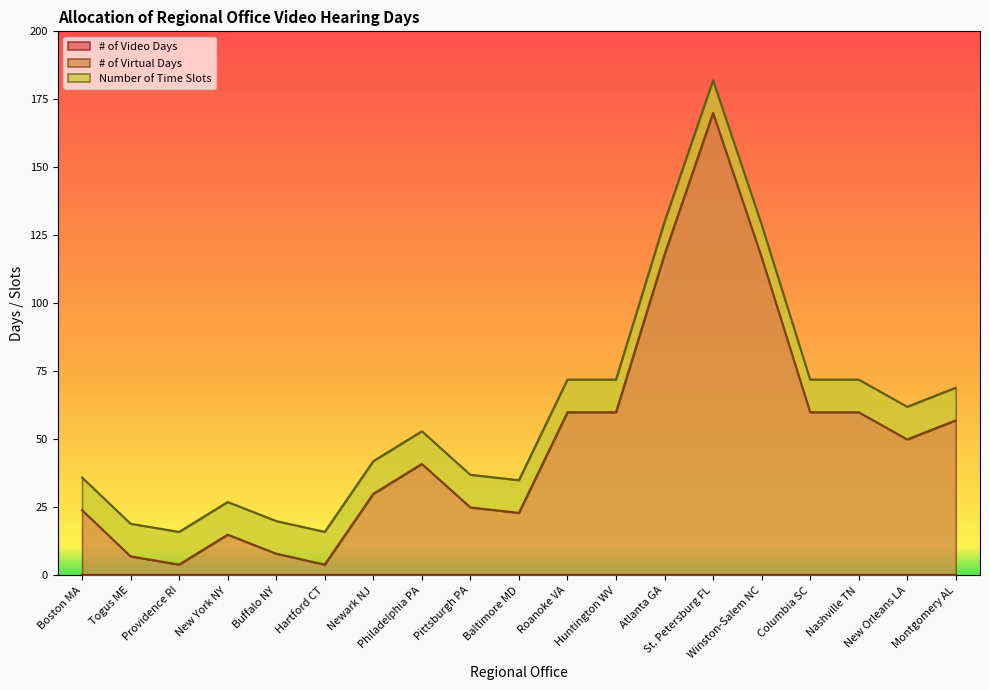

Which series has the largest range (max minus min)?

# of Virtual Days